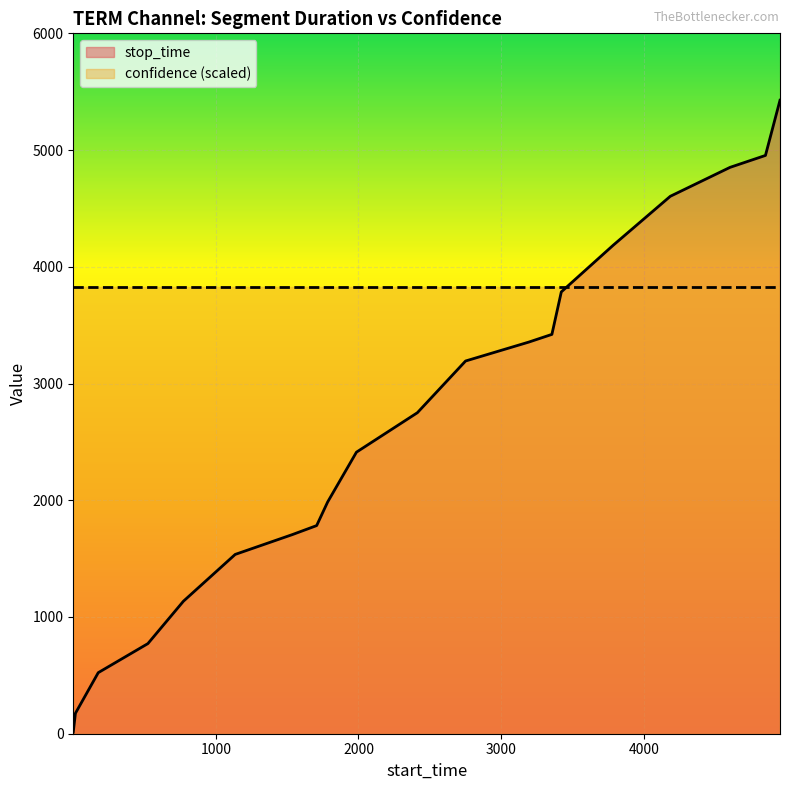

What is the maximum value shown in the chart?

5427.0